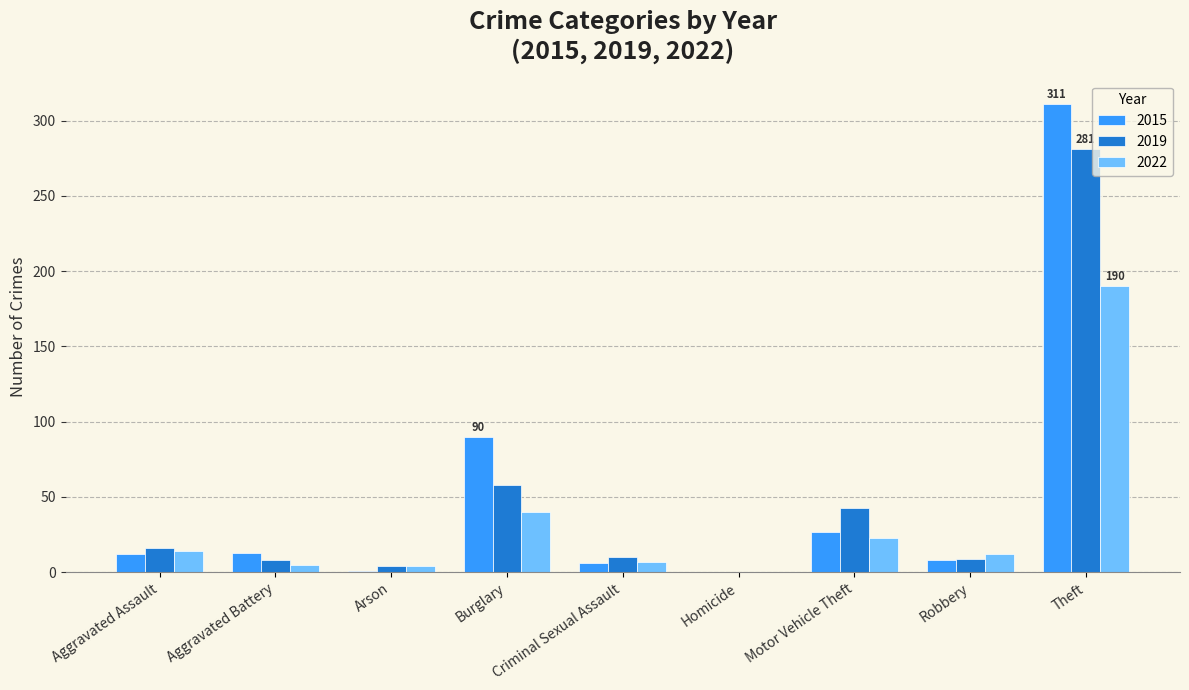

How many values in 2022 are above zero?

8